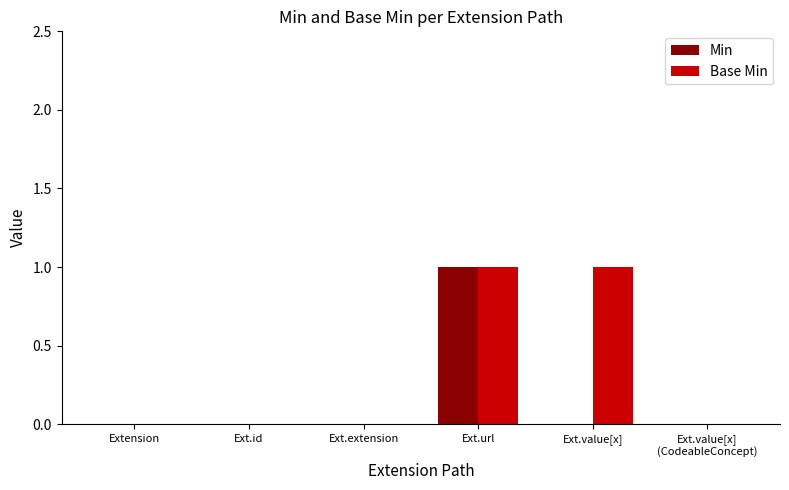

How many categories are shown in the chart?

6